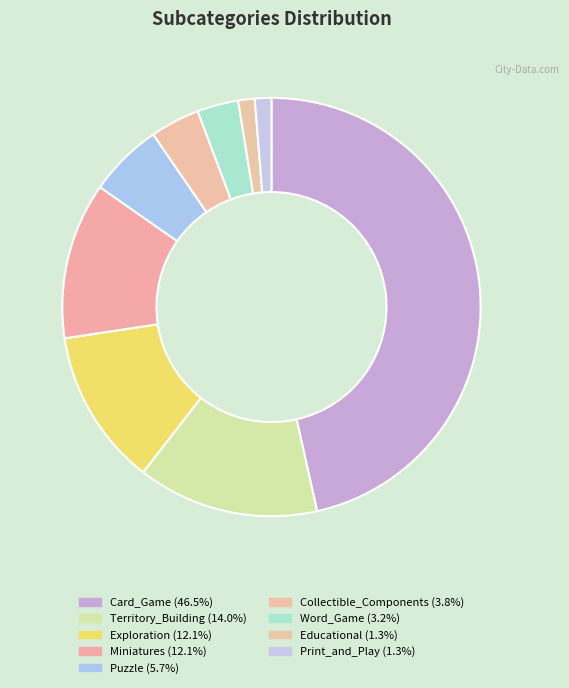

Which category has the biggest portion of the pie?

Card_Game